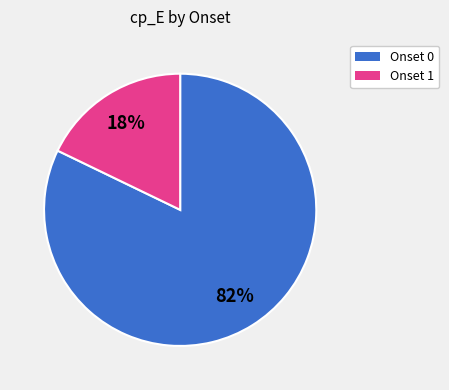

Is there any slice that represents more than half of the pie?

Yes